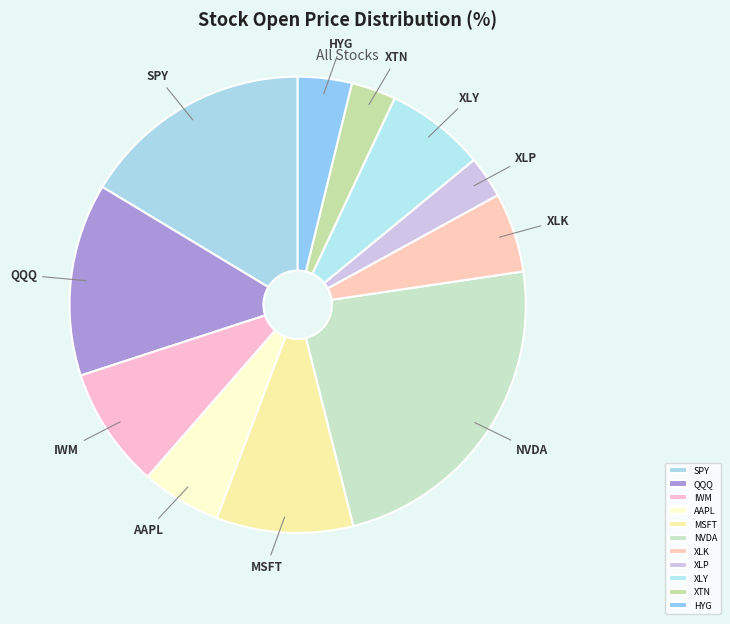

Does AAPL represent more than half of the total?

No